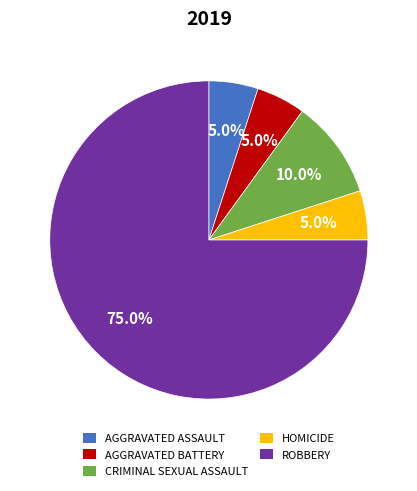

What is the largest slice in the pie chart?

ROBBERY